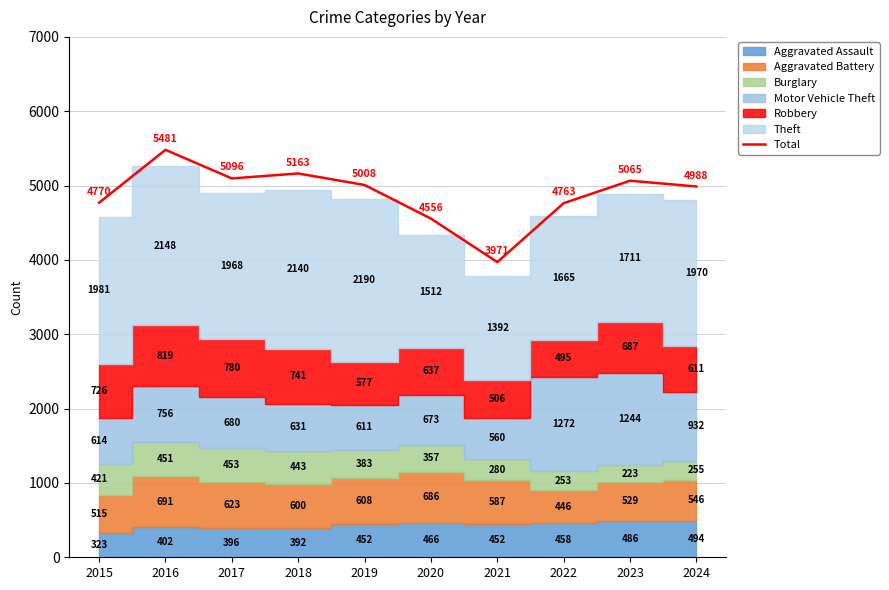

What is the change in value from 2016 to 2020?

-925